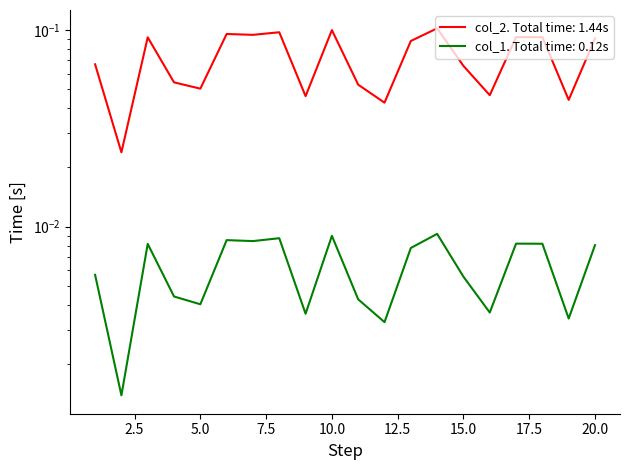

How many lines are shown in the chart?

2